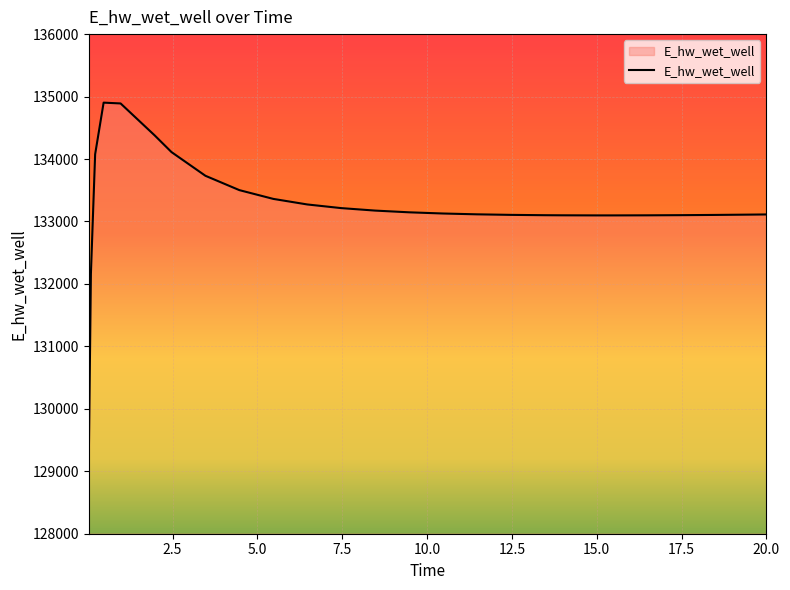

What is the maximum value shown in the chart?

134902.6